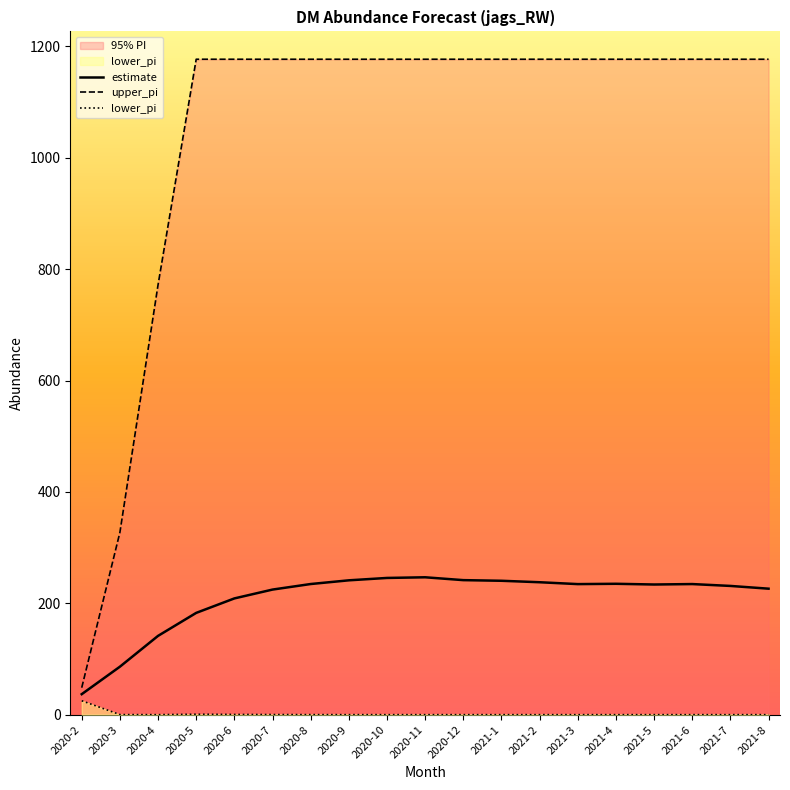

How many series are shown in this chart?

3